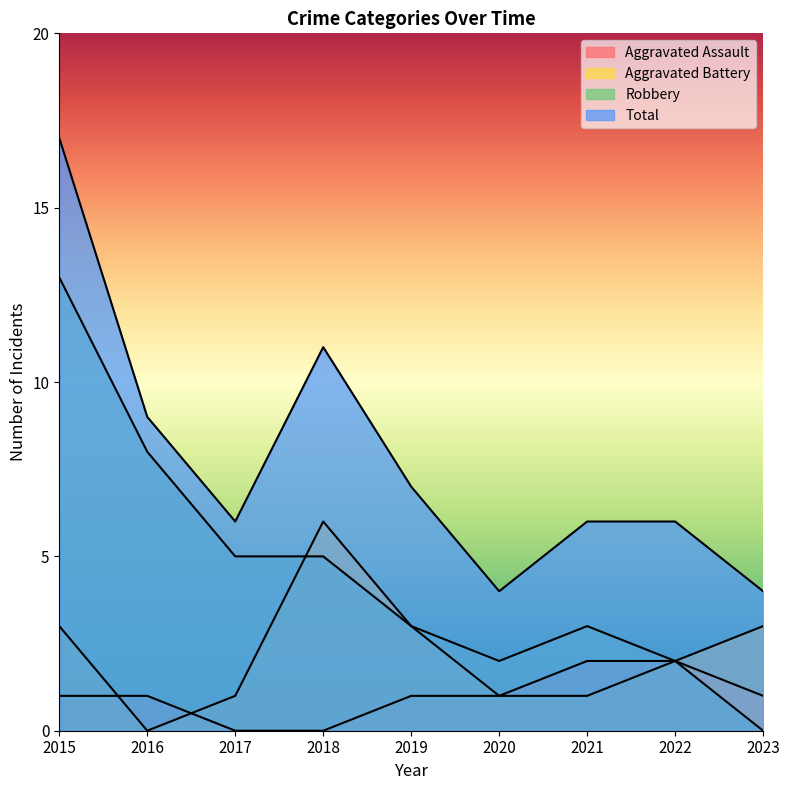

Is it true that Aggravated Assault equals 2 at 2021?

True